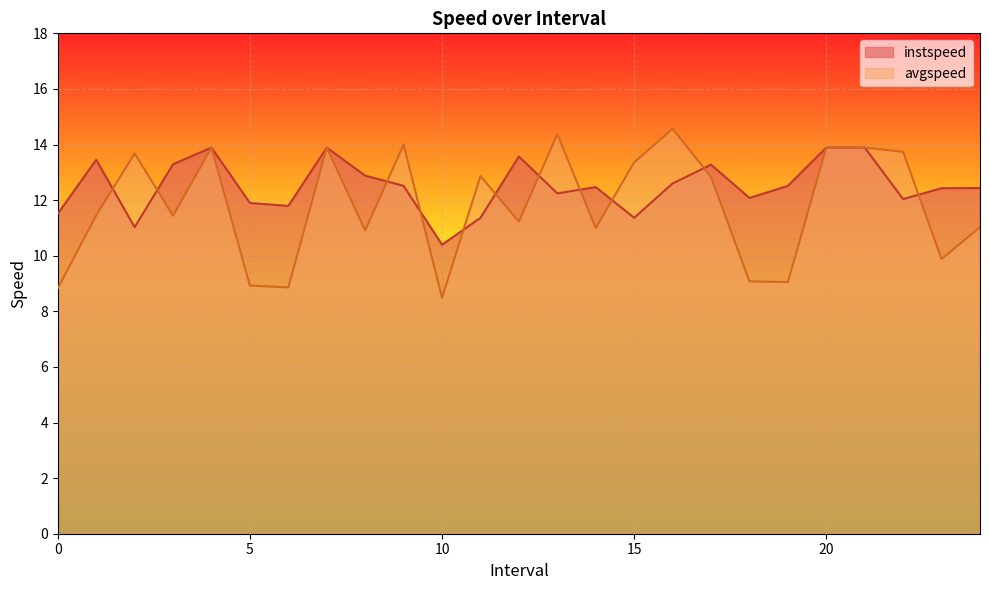

What is the difference between the second highest and minimum values in the instspeed series?

3.5